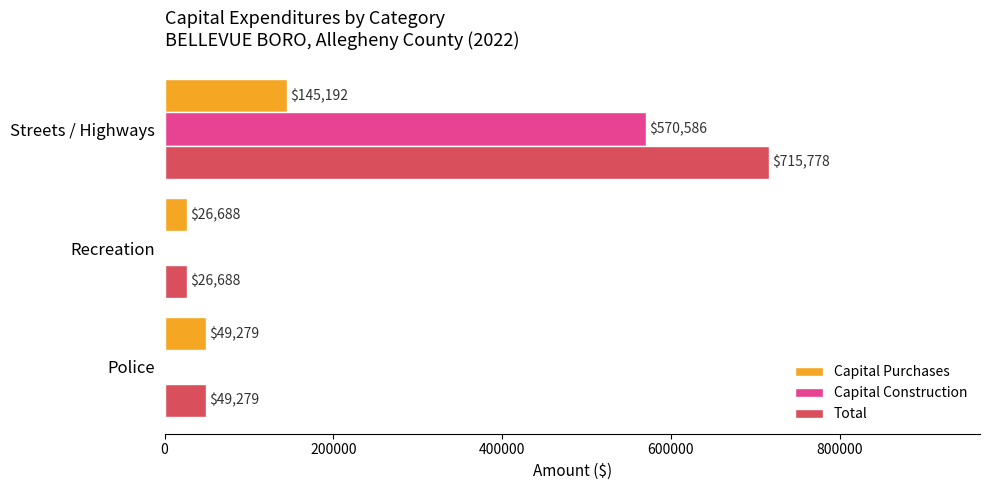

What is the total value across all series at Recreation?

53376